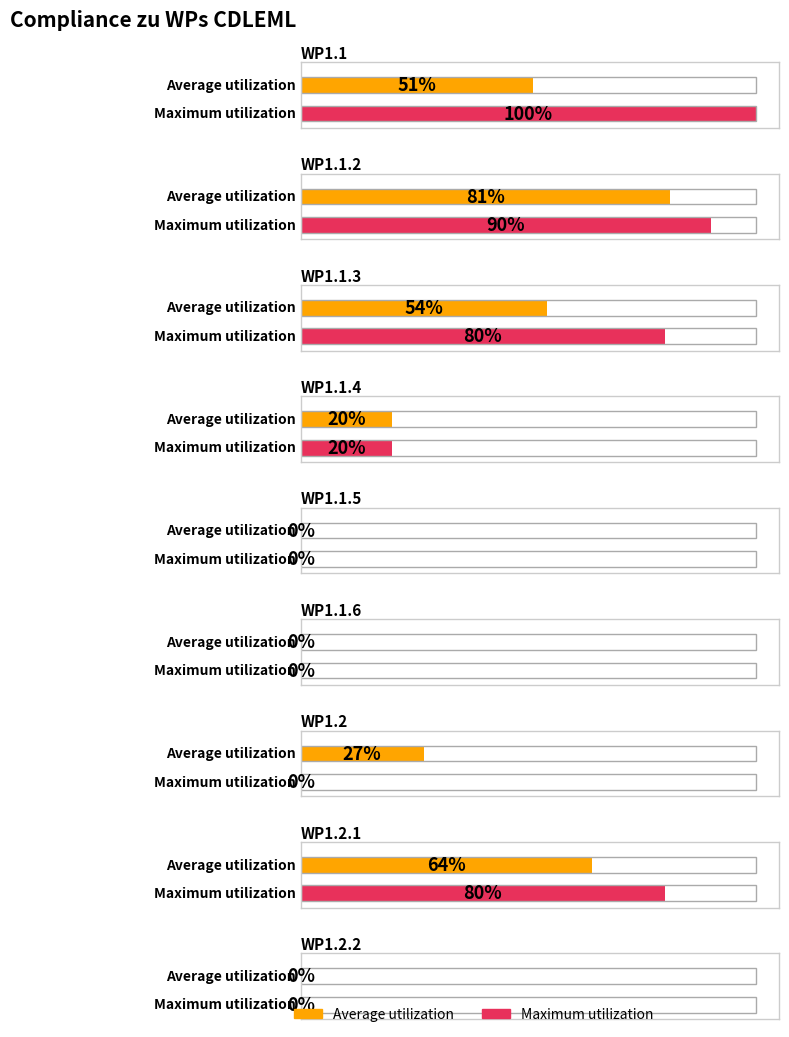

Which series has the largest total across all categories?

Maximum utilization